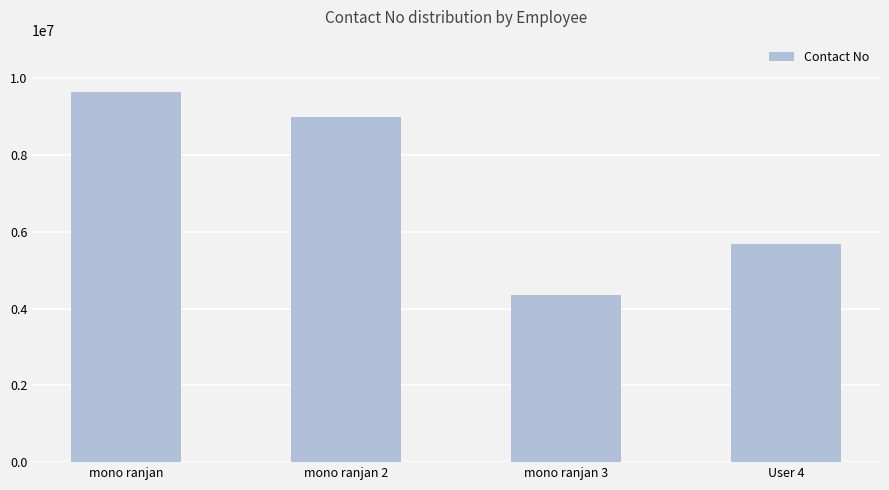

What is the difference between the maximum and minimum values?

5284800